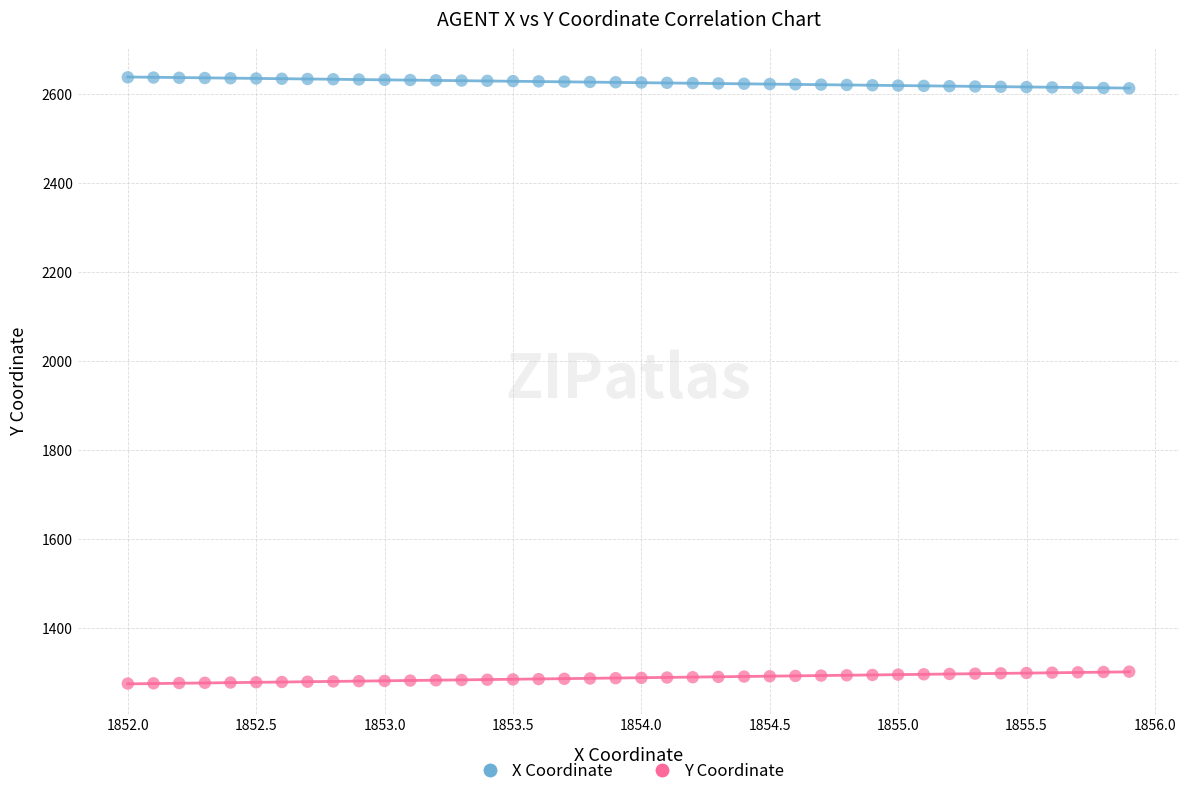

Across all data points, what is the range of X values (max minus min)?

3.9